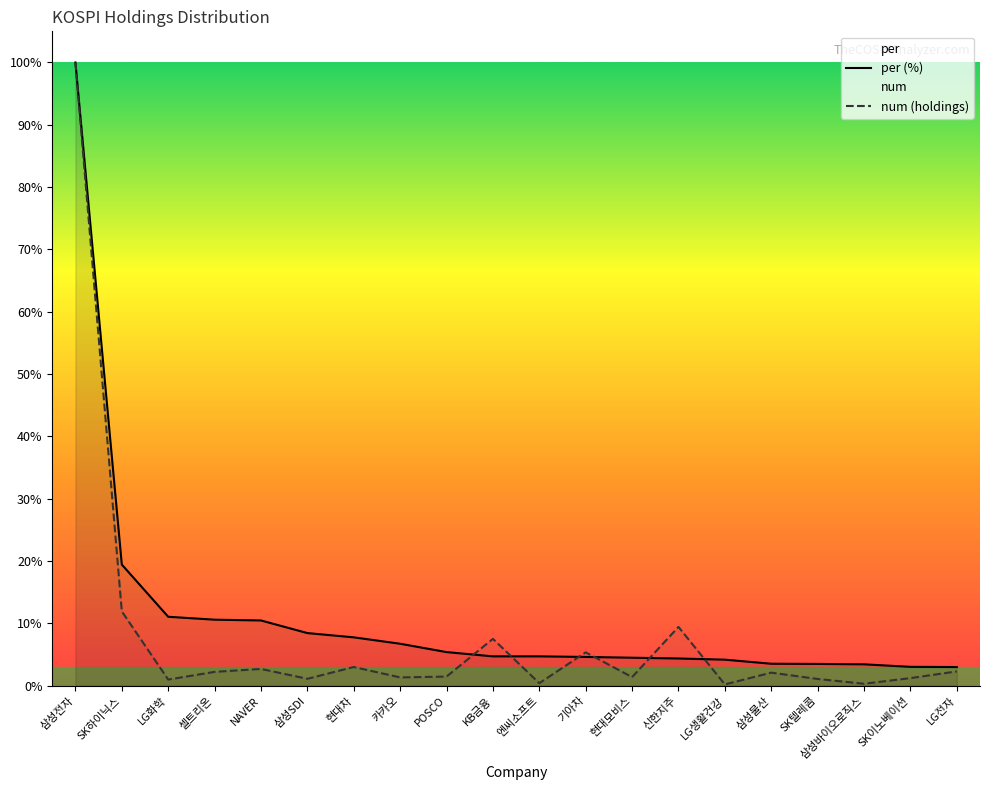

What is the maximum value for per (%)?

100.0